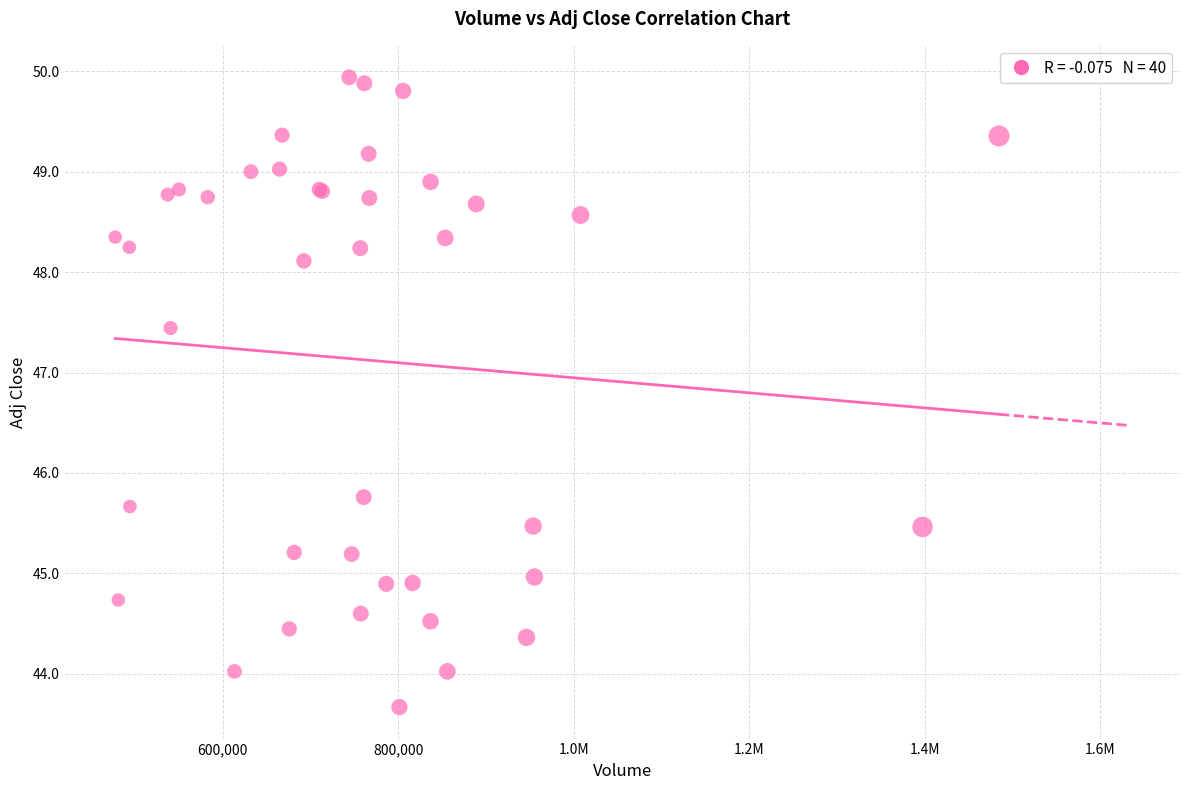

What Y value in the scatter plot is closest to 46?

45.8